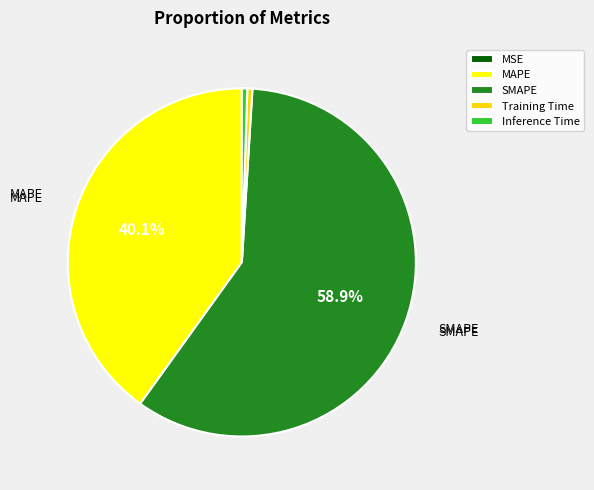

To the nearest percent, what is the difference between the Inference Time and SMAPE slice percentages?

58%